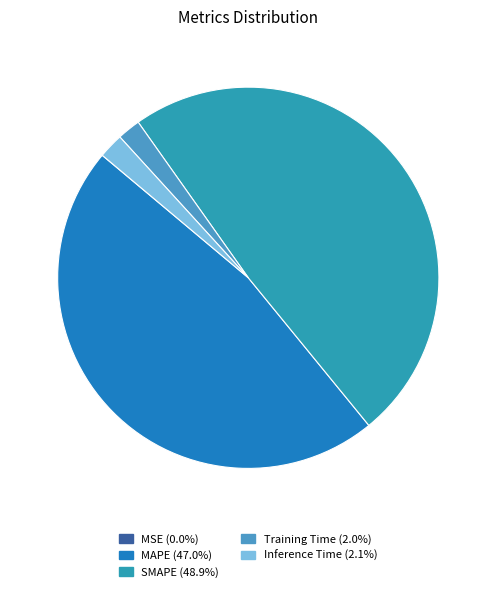

Count the number of slices in the pie.

5